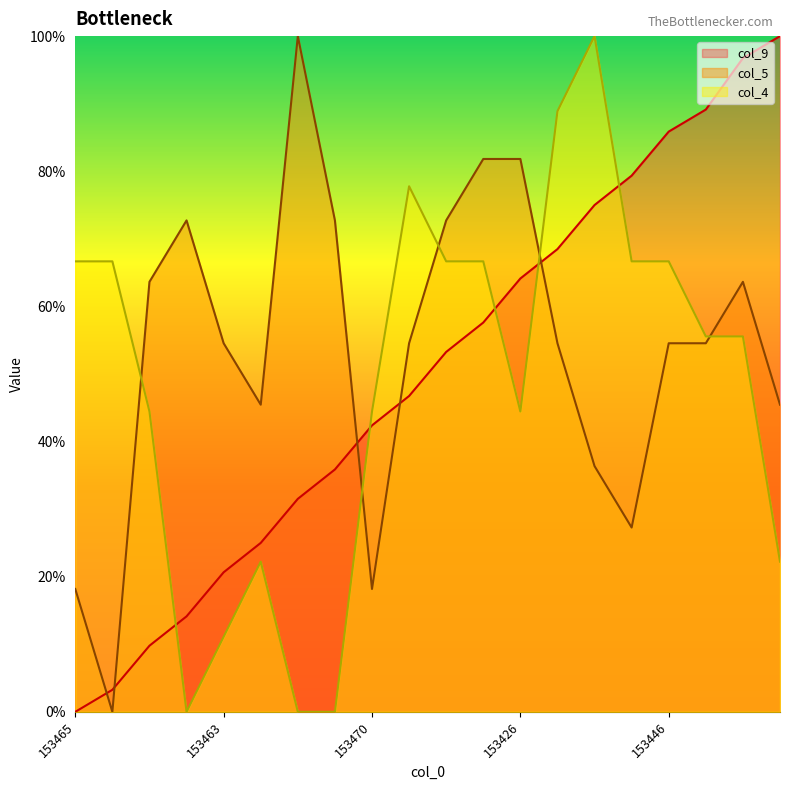

What is the sum of all col_5 line values?

10.7